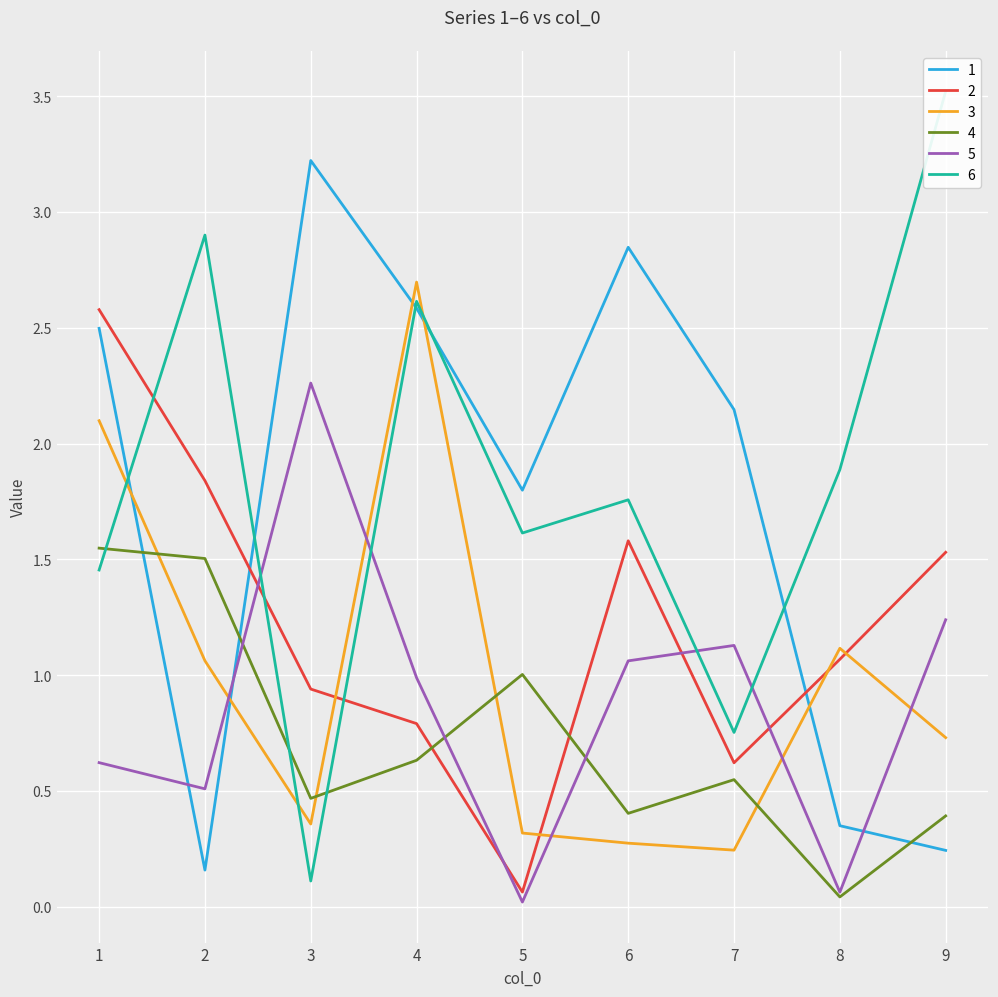

What is the difference between the second highest and minimum values in the 2 series?

1.8